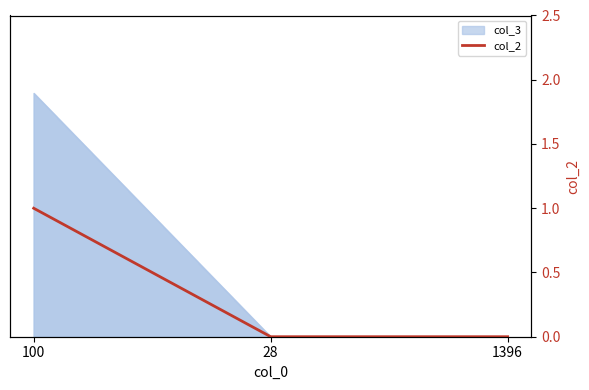

What is the label of the 2nd point from the left?

28